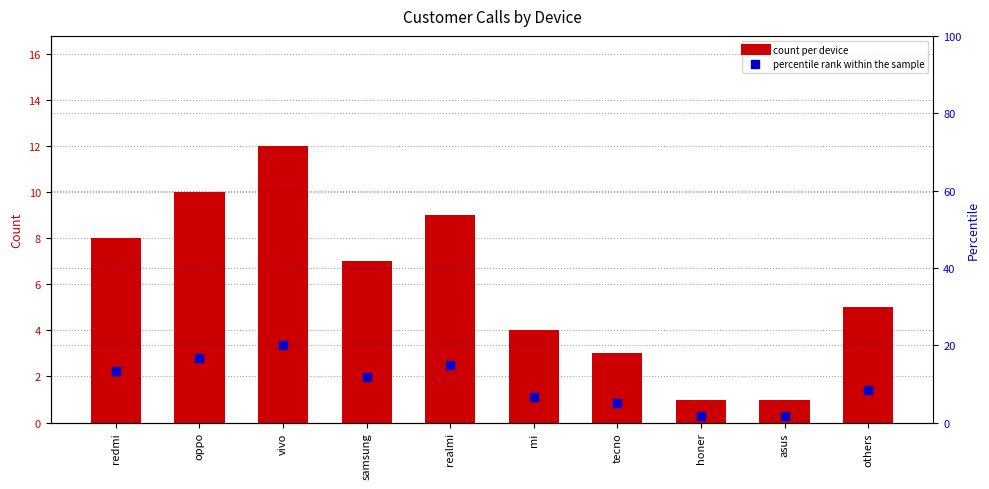

List the labels in order of count per device value, smallest first.

honer, asus, tecno, mi, others, samsung, redmi, realmi, oppo, vivo